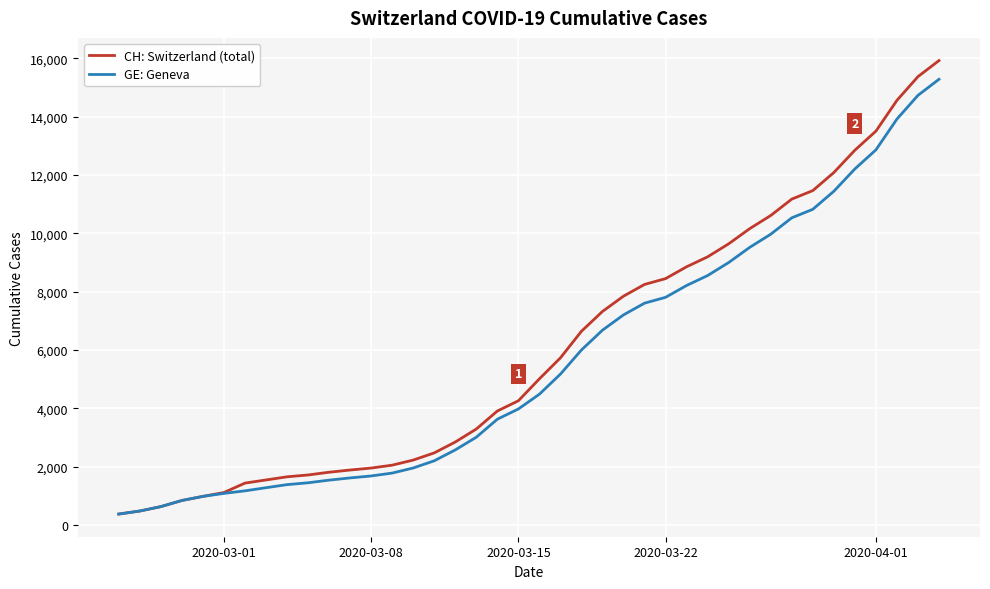

What is the smallest value displayed?

375